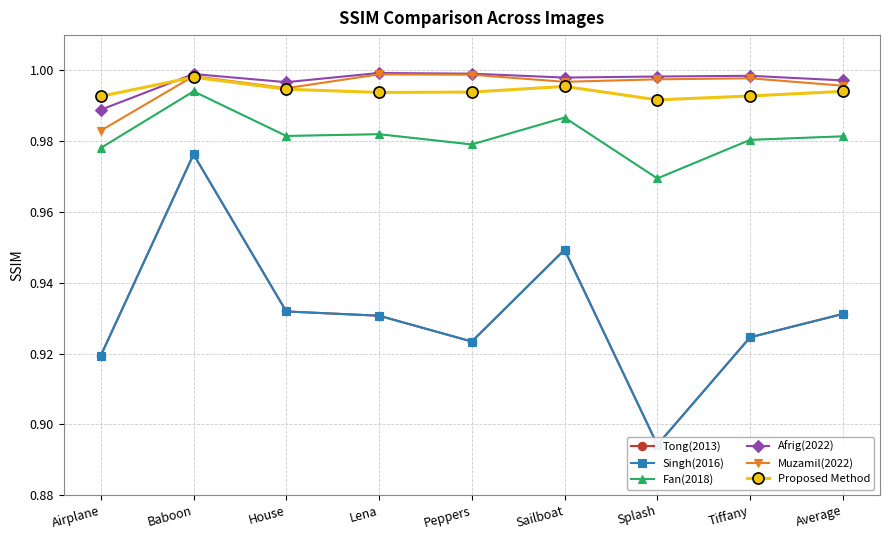

What is the smallest value displayed?

0.9